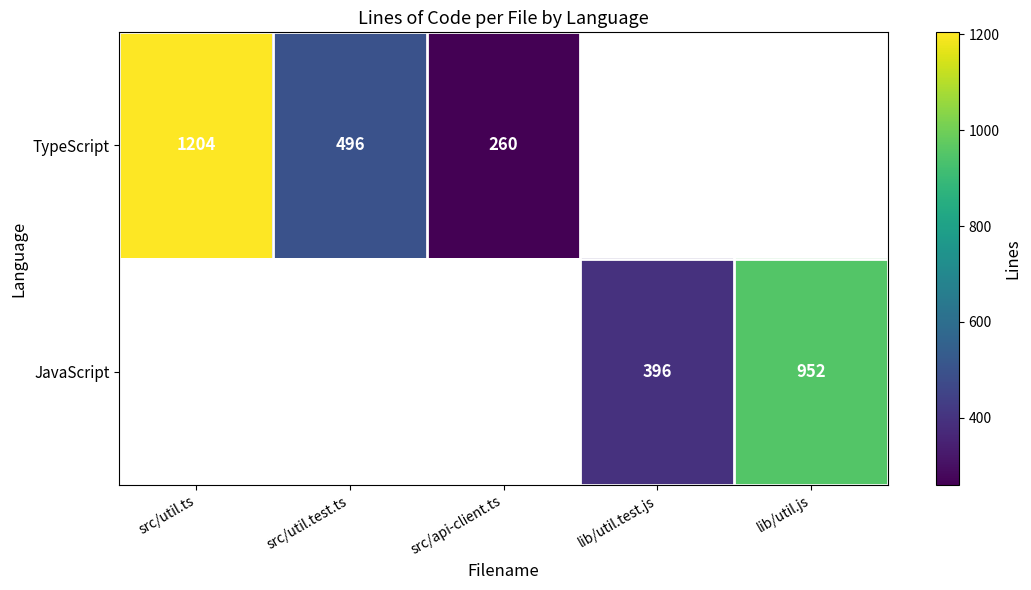

Is it true that TypeScript equals 496 at src/util.test.ts?

True